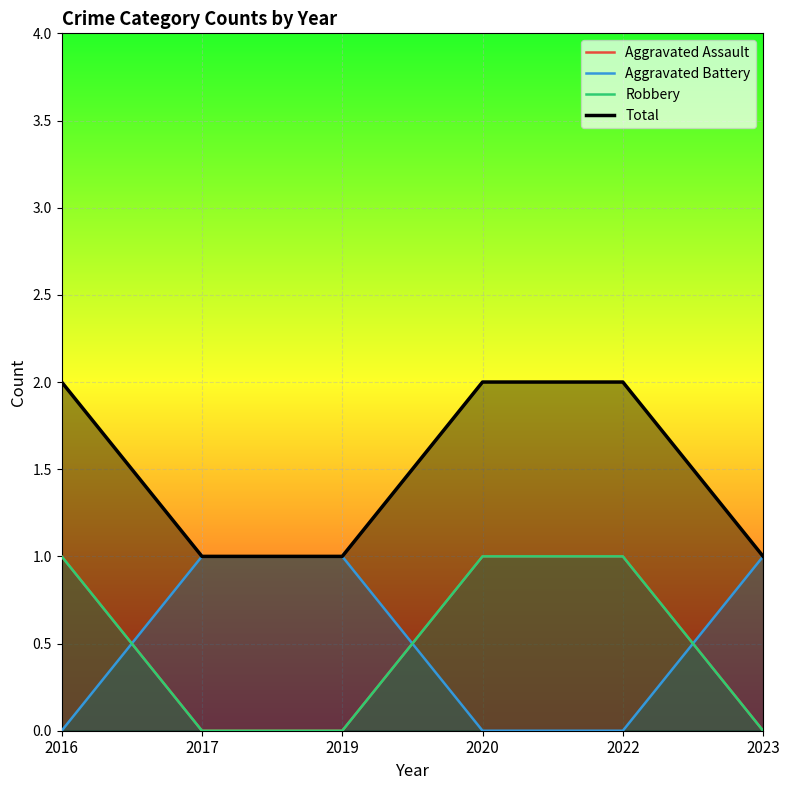

True or false: Total has more than 0 points higher than both neighbors.

False